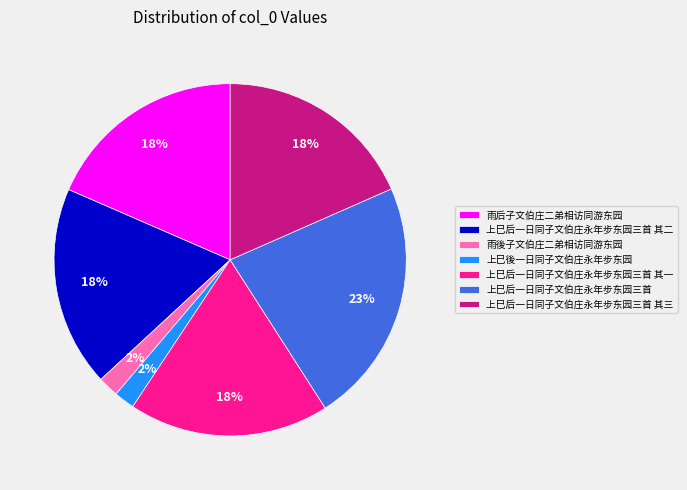

Does 上巳后一日同子文伯庄永年步东园三首 account for over 50% of the chart?

No